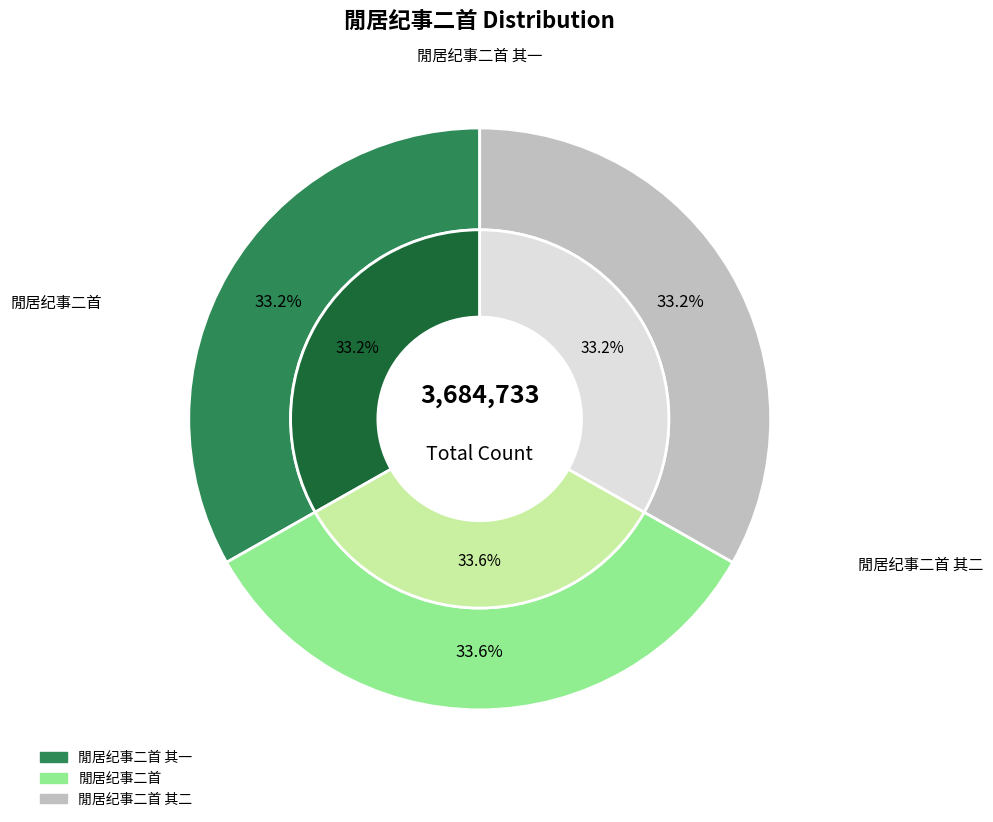

True or false: 閒居纪事二首 其一 accounts for 33% of the total.

True